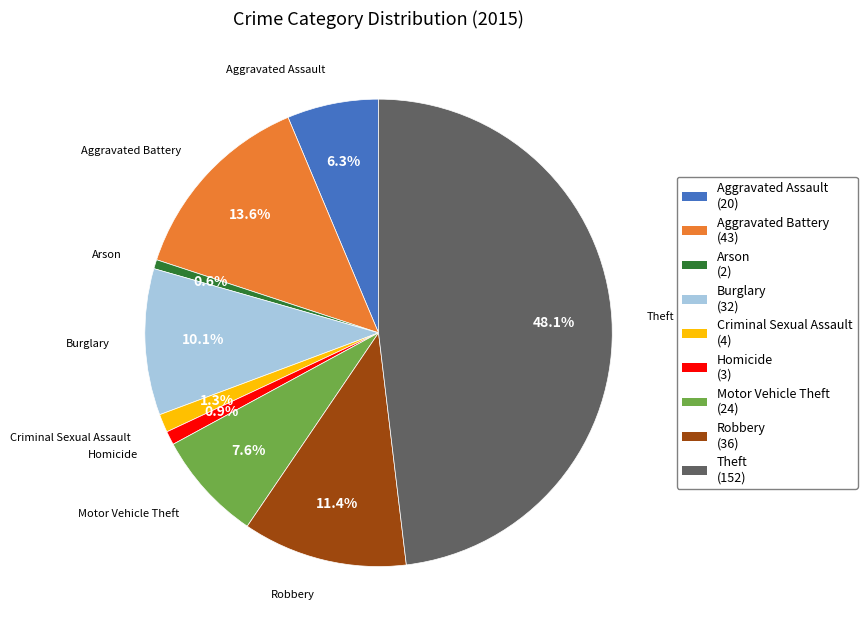

Which has a higher value, Burglary or Aggravated Assault?

Burglary